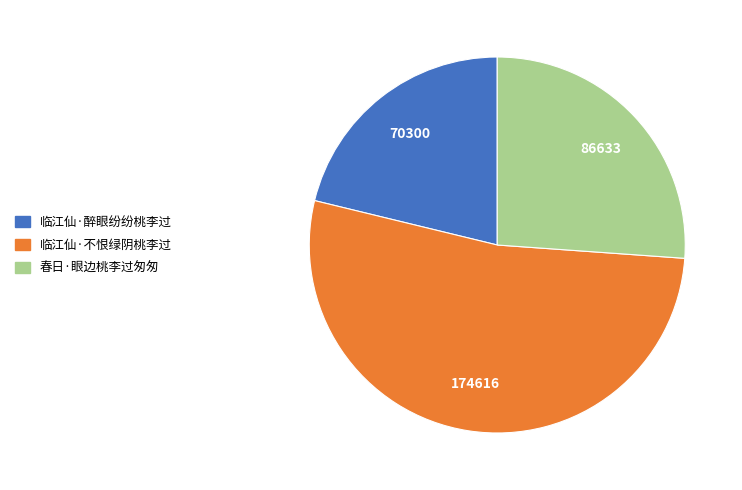

Do 临江仙·不恨绿阴桃李过 and 临江仙·醉眼纷纷桃李过 together represent more than half of the pie?

Yes